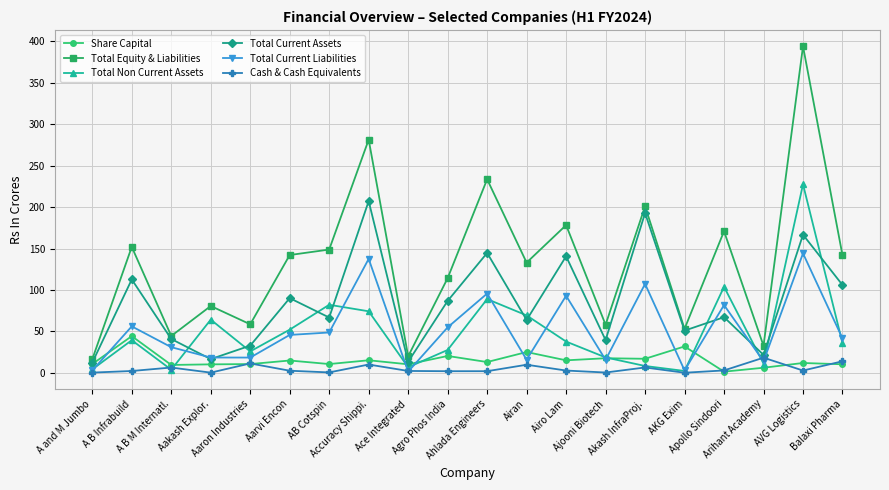

At which category does Total Non Current Assets reach its first local peak?

A B Infrabuild